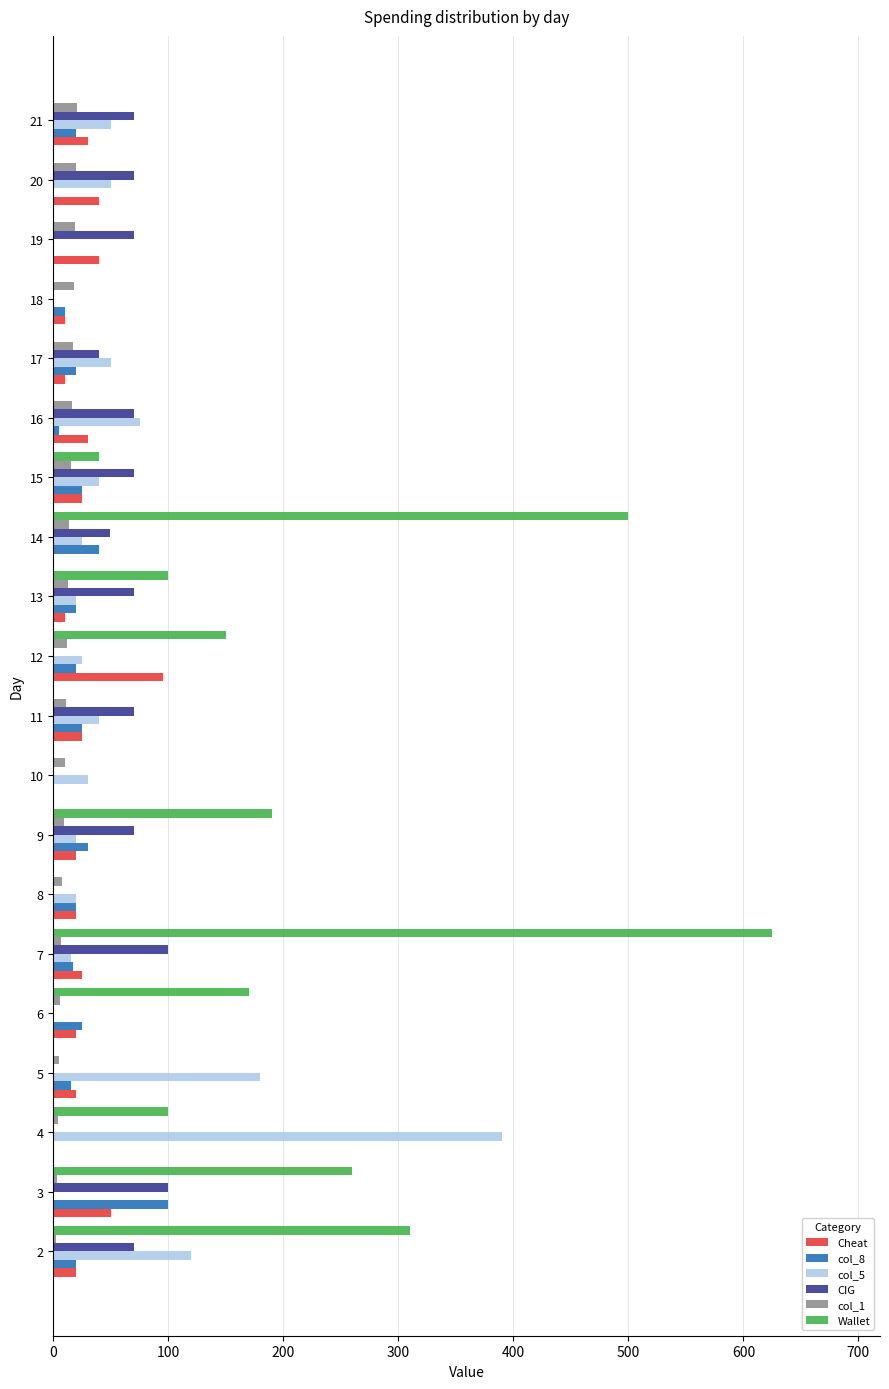

Which series has the largest total across all categories?

Wallet